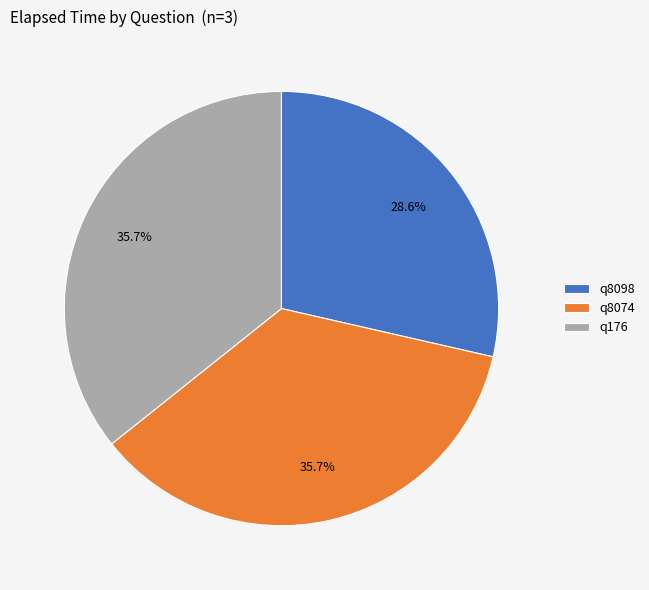

Combined, do q8098 and q176 account for over 50%?

Yes